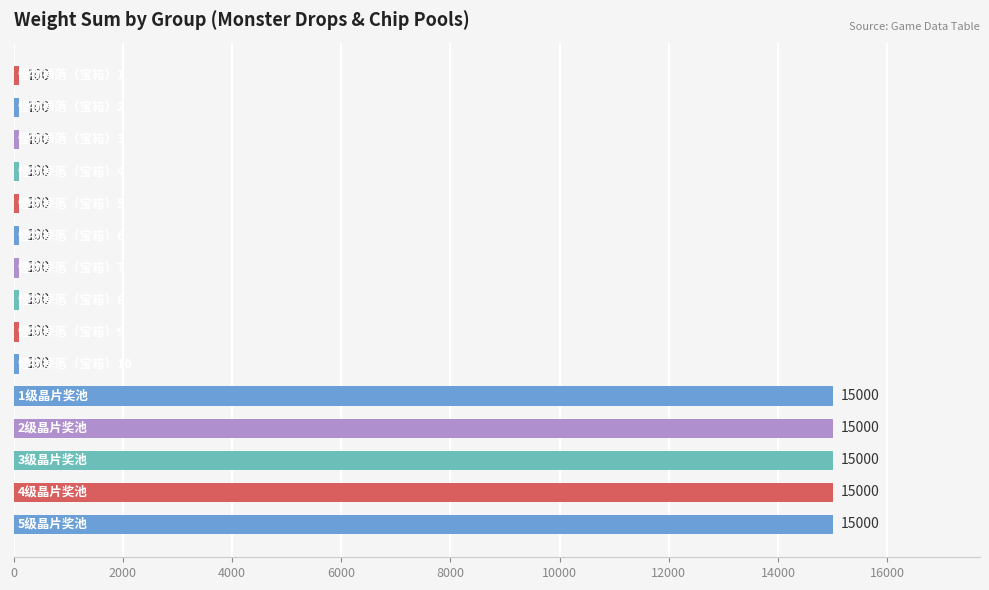

How many bars are there in total?

15